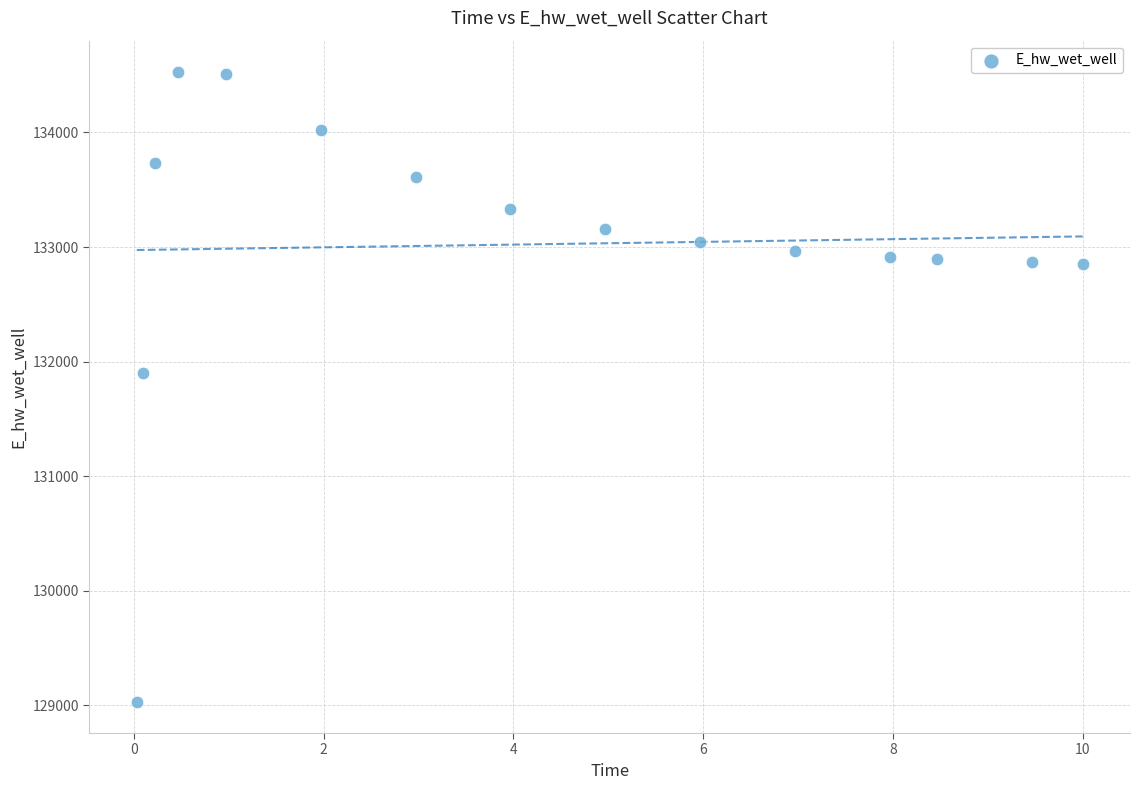

What Y value in the scatter plot is closest to 131779?

131898.7